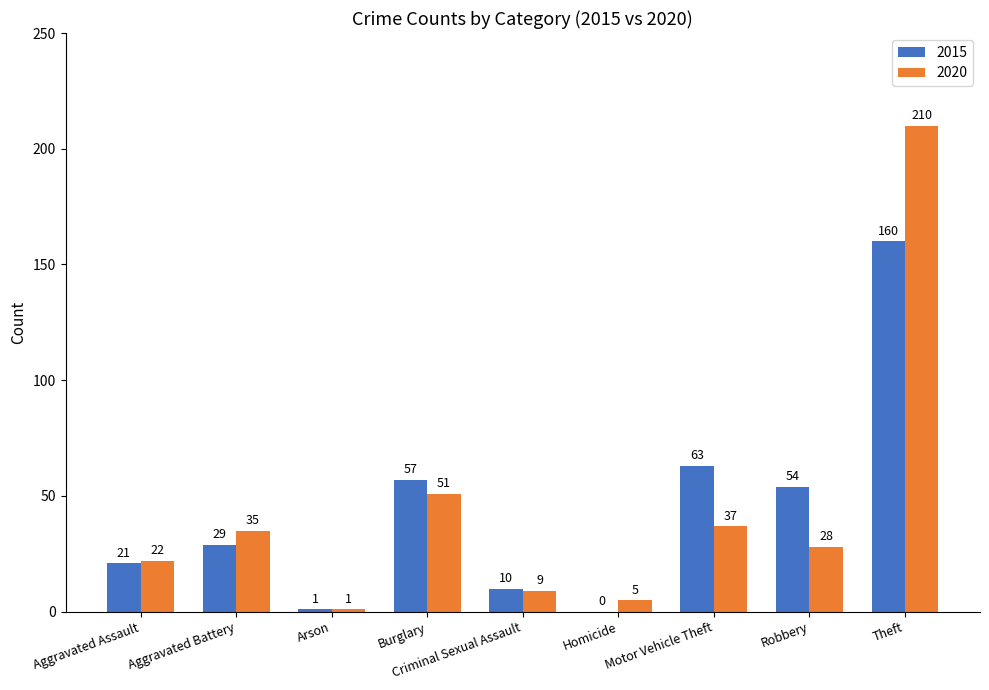

Reading left to right, what are all the values shown in this chart?

2015: 21	29	1	57	10	0	63	54	160
2020: 22	35	1	51	9	5	37	28	210